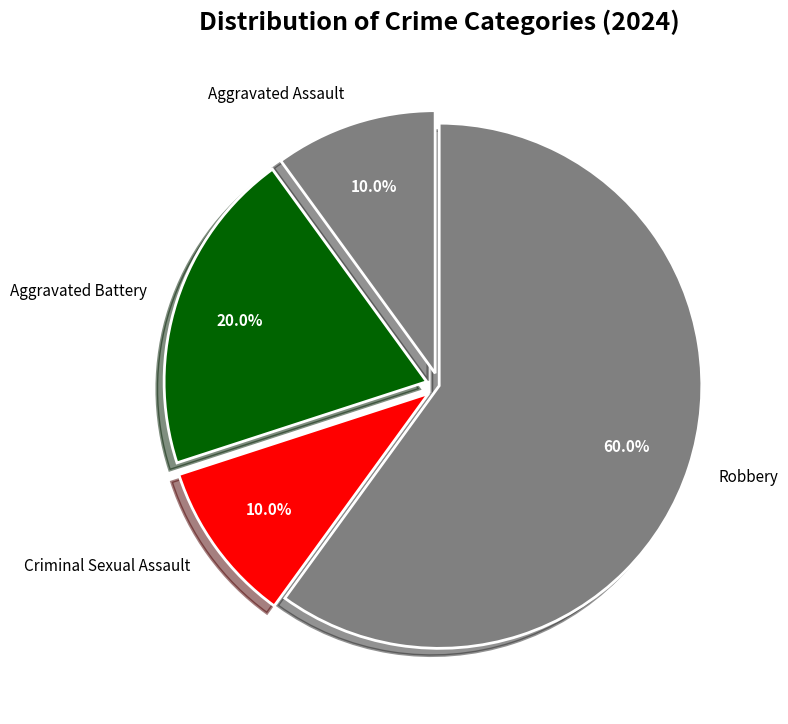

What percentage is the Criminal Sexual Assault slice, to the nearest percent?

10%